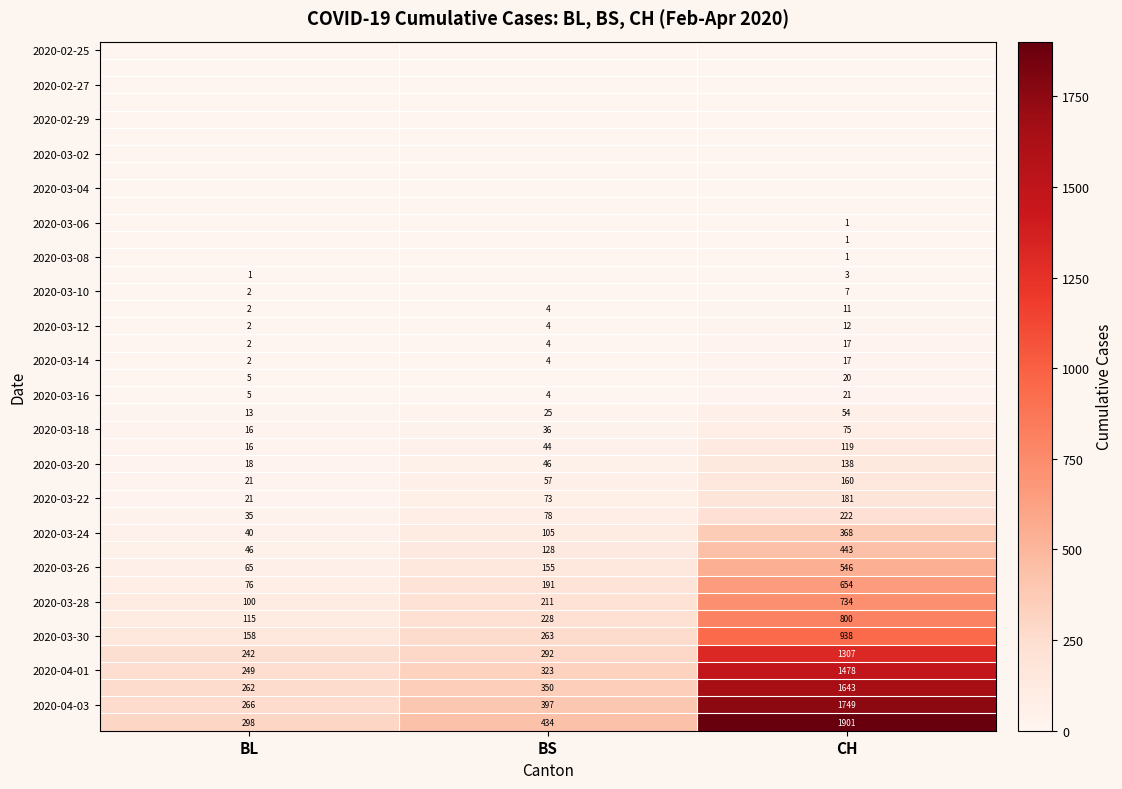

What is the average value of the 2020-04-01 series?

683